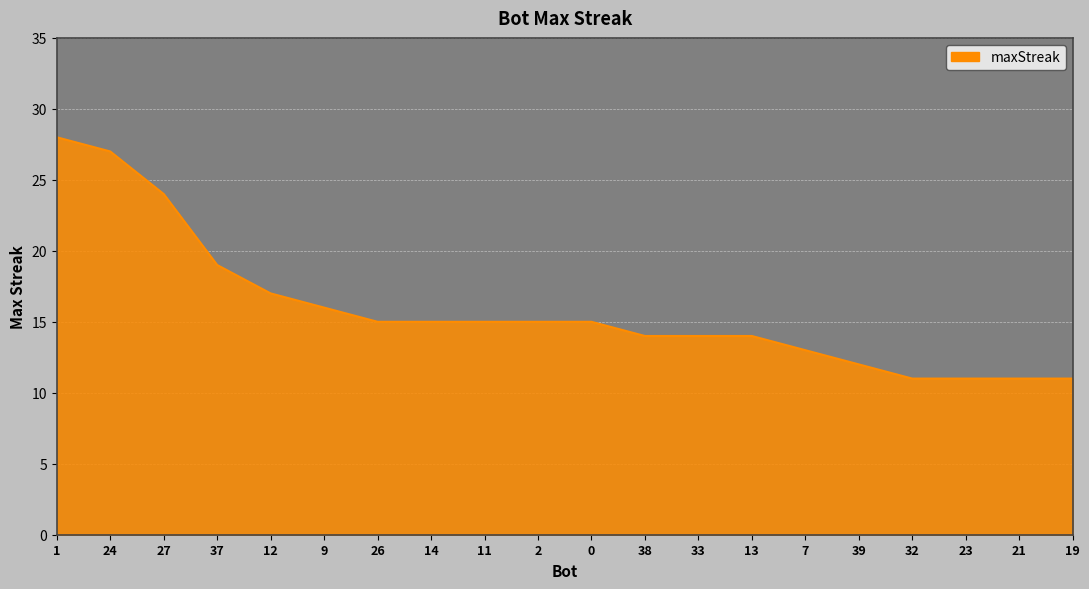

What position from the left is 9?

6